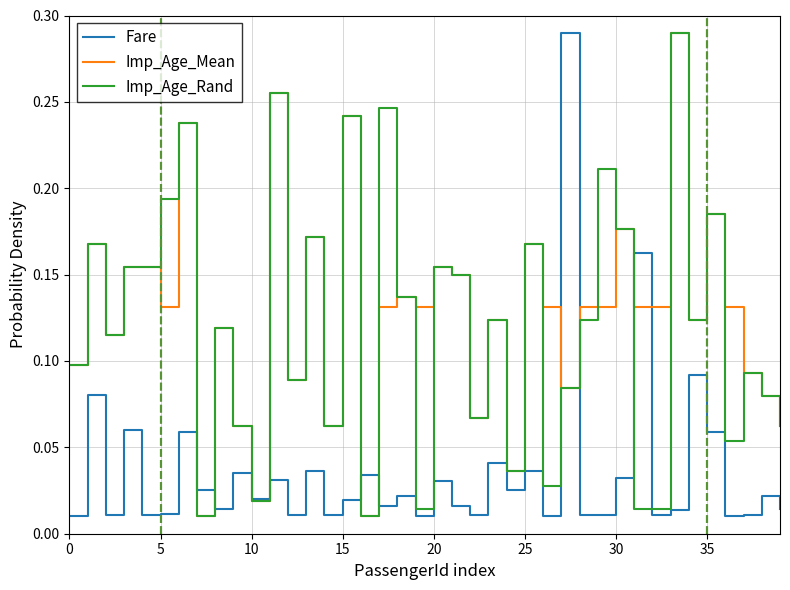

How many categories are shown in the chart?

40